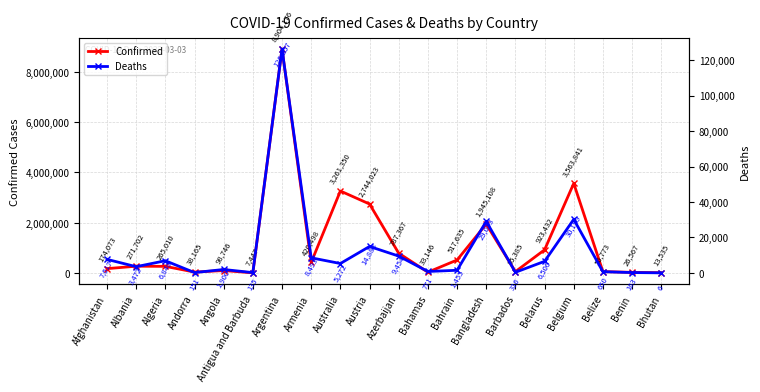

List the series in order of their overall mean, highest first.

Confirmed, Deaths